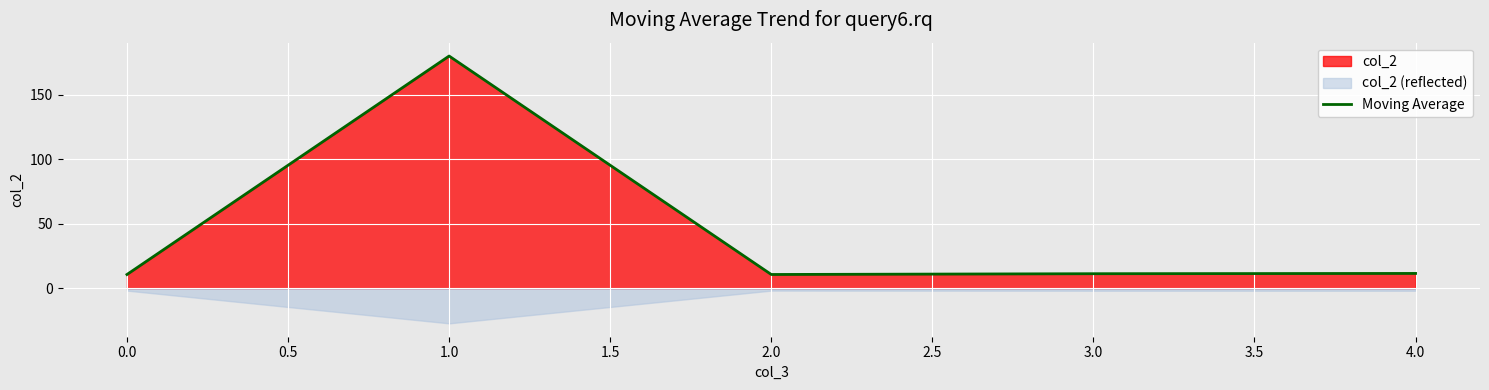

The value of Moving Average at 2.0 is 18.3. True or false?

False